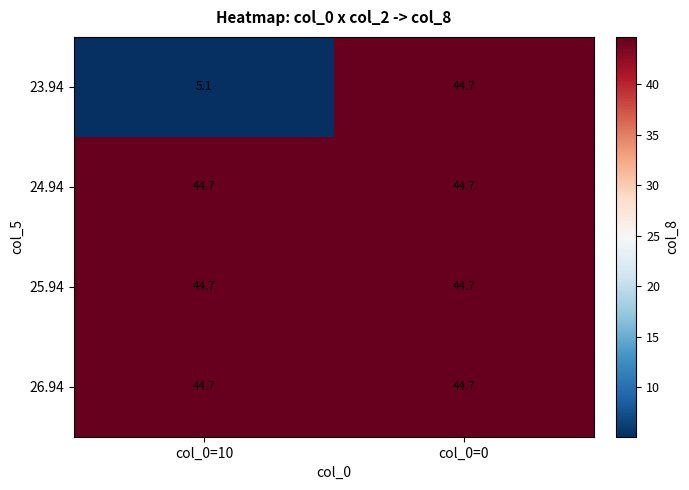

What is the minimum value shown in the chart?

5.1